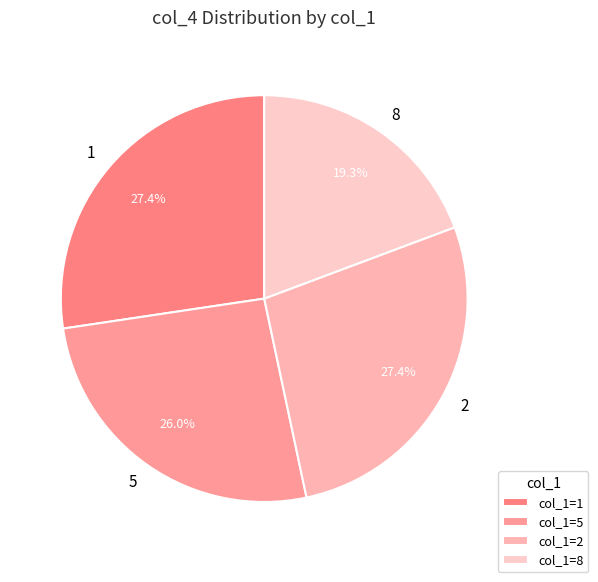

How many segments does this pie chart have?

4